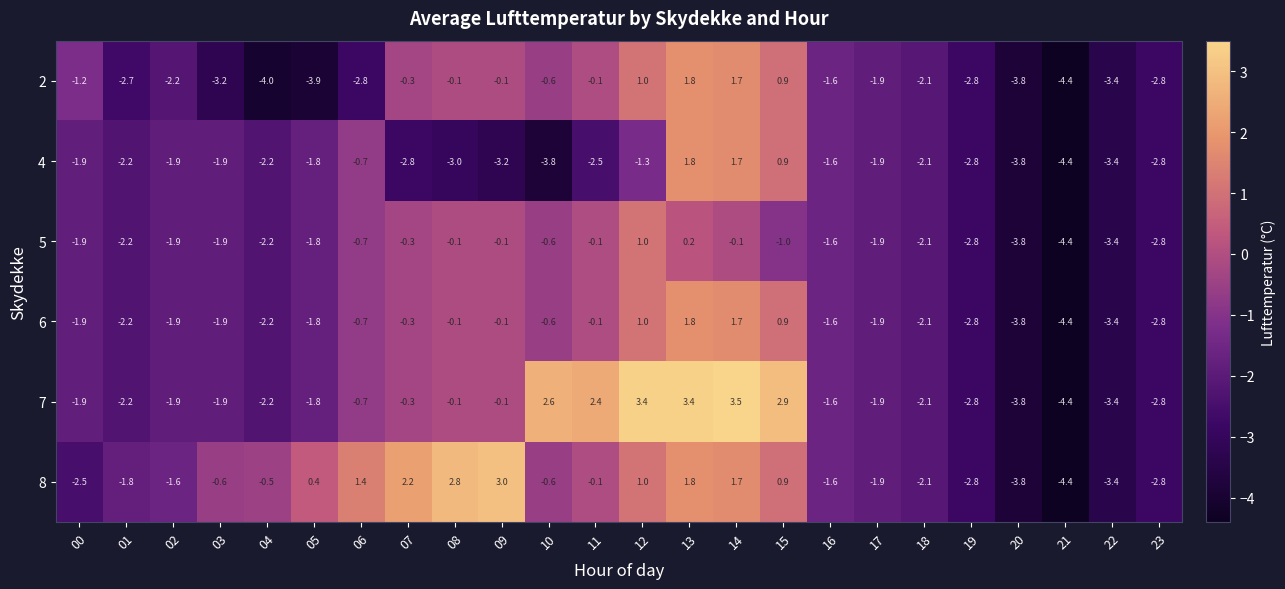

What is the difference between the maximum and second lowest values in the 4 series?

5.6